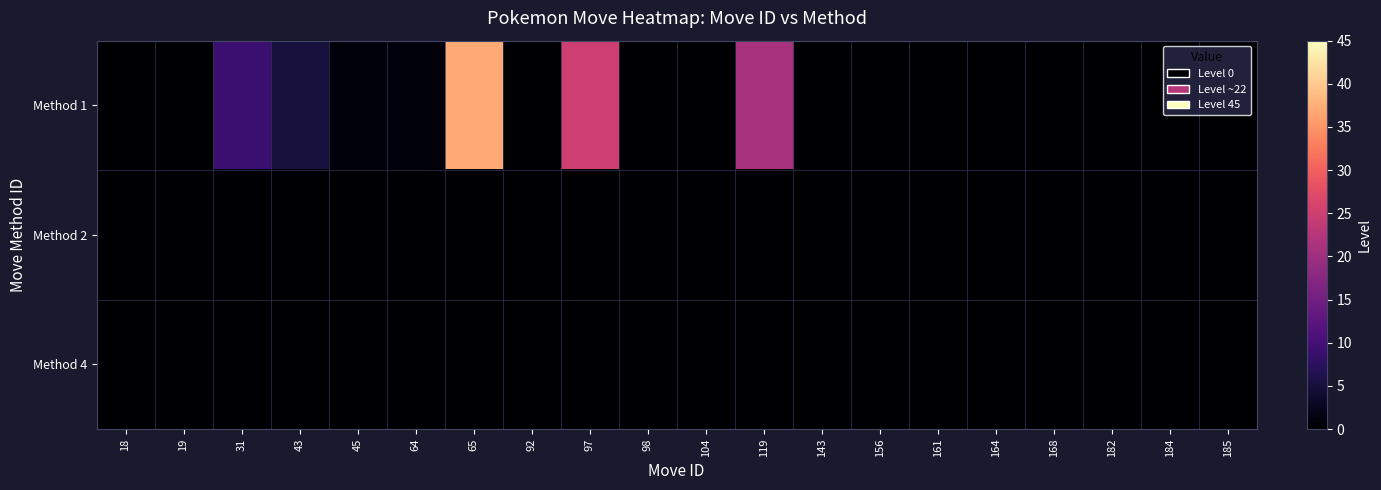

At 45, list the series in order from largest to smallest.

Method 1, Method 2, Method 4